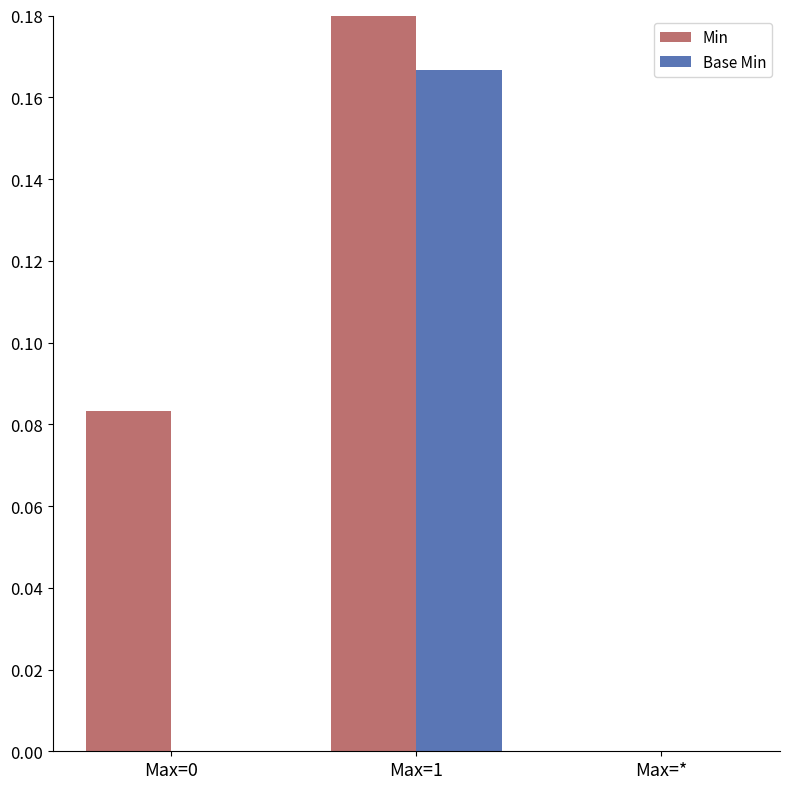

True or false: Min has a value of 0.2 at Max=*.

False